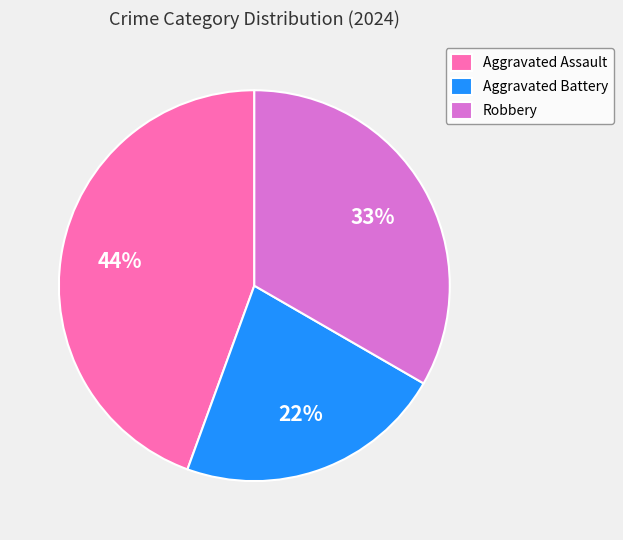

Which category has the biggest portion of the pie?

Aggravated Assault